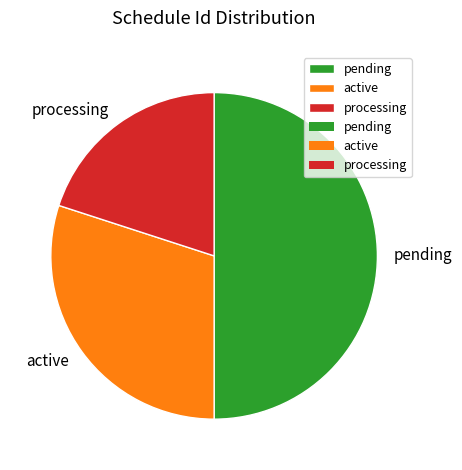

Rank the categories by value from lowest to highest.

processing, active, pending